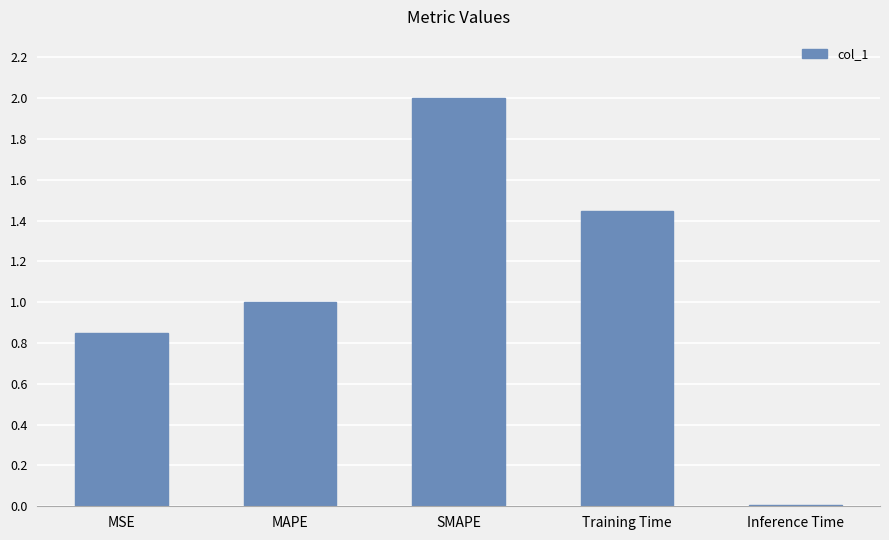

What is the sum of all values?

5.3